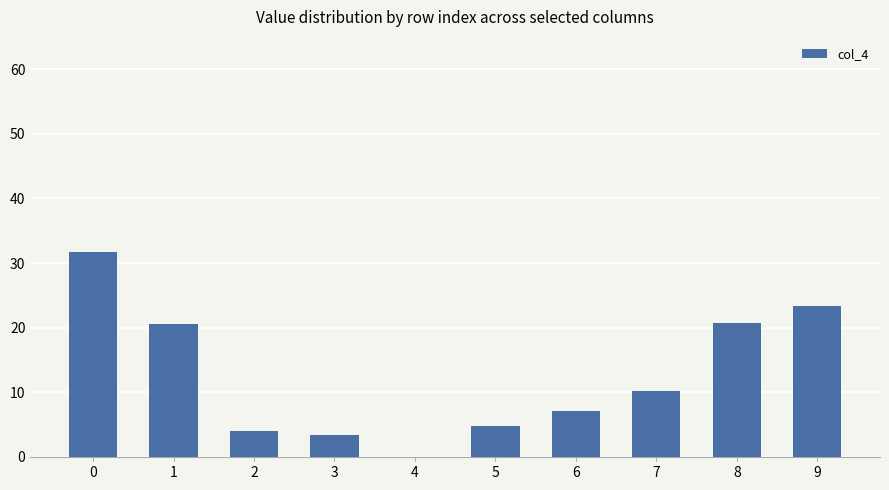

Approximately how many times larger is the value at 7 compared to 2?

2.6